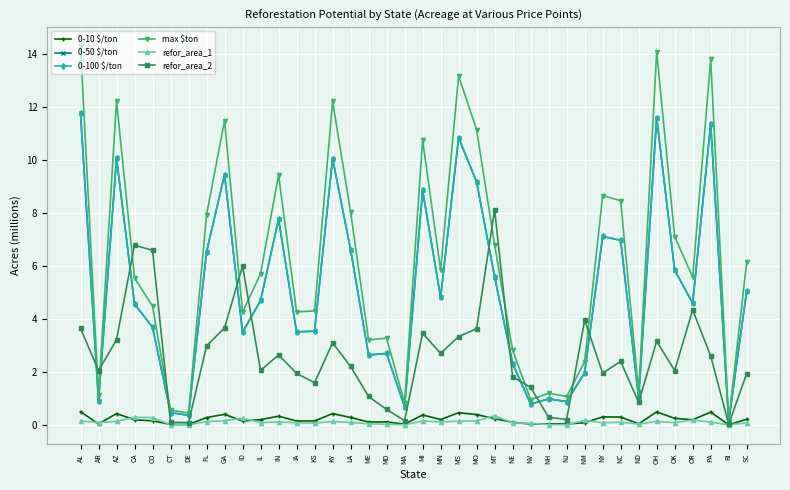

Which series changed the most between MD and NV?

max $ton